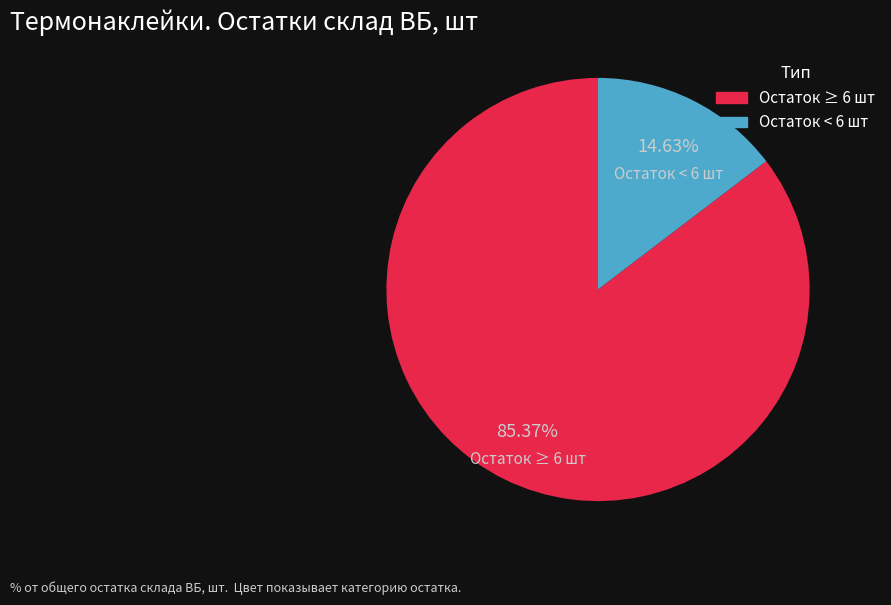

Does any single category account for the majority?

Yes